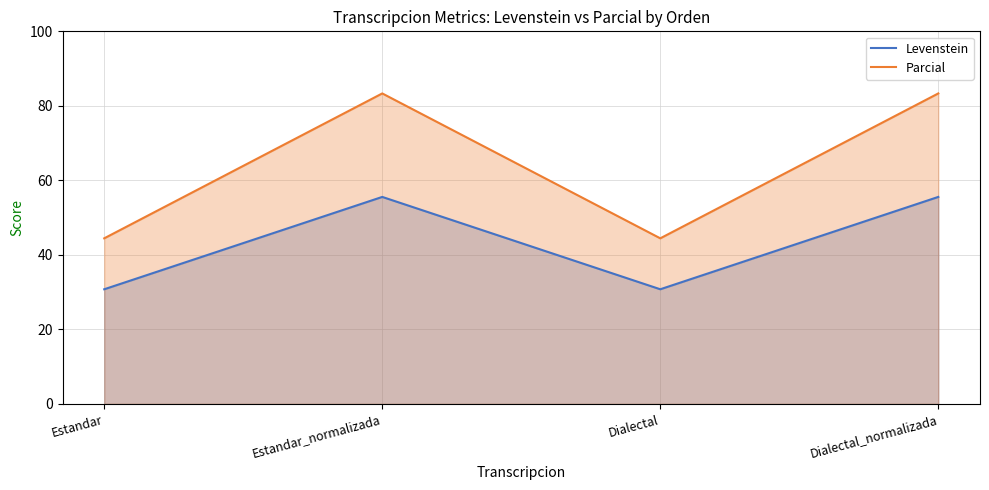

True or false: Parcial has a value of 83.3 at Estandar_normalizada.

True